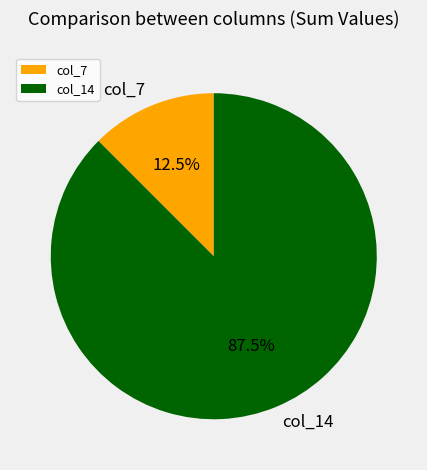

Which category has the biggest portion of the pie?

col_14